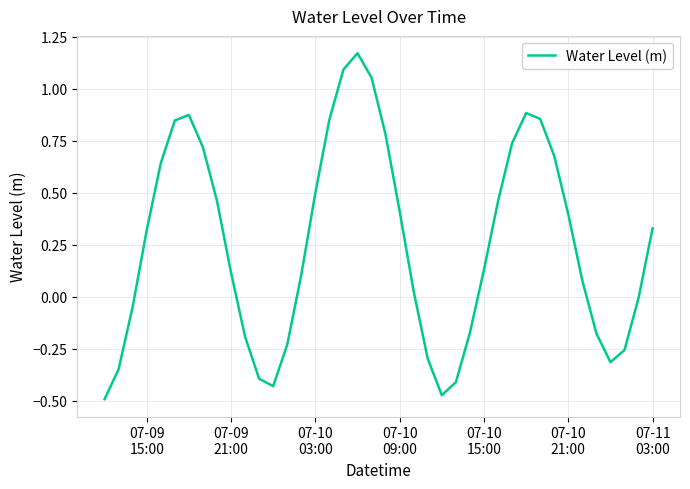

What is the difference between the maximum and minimum values?

1.7